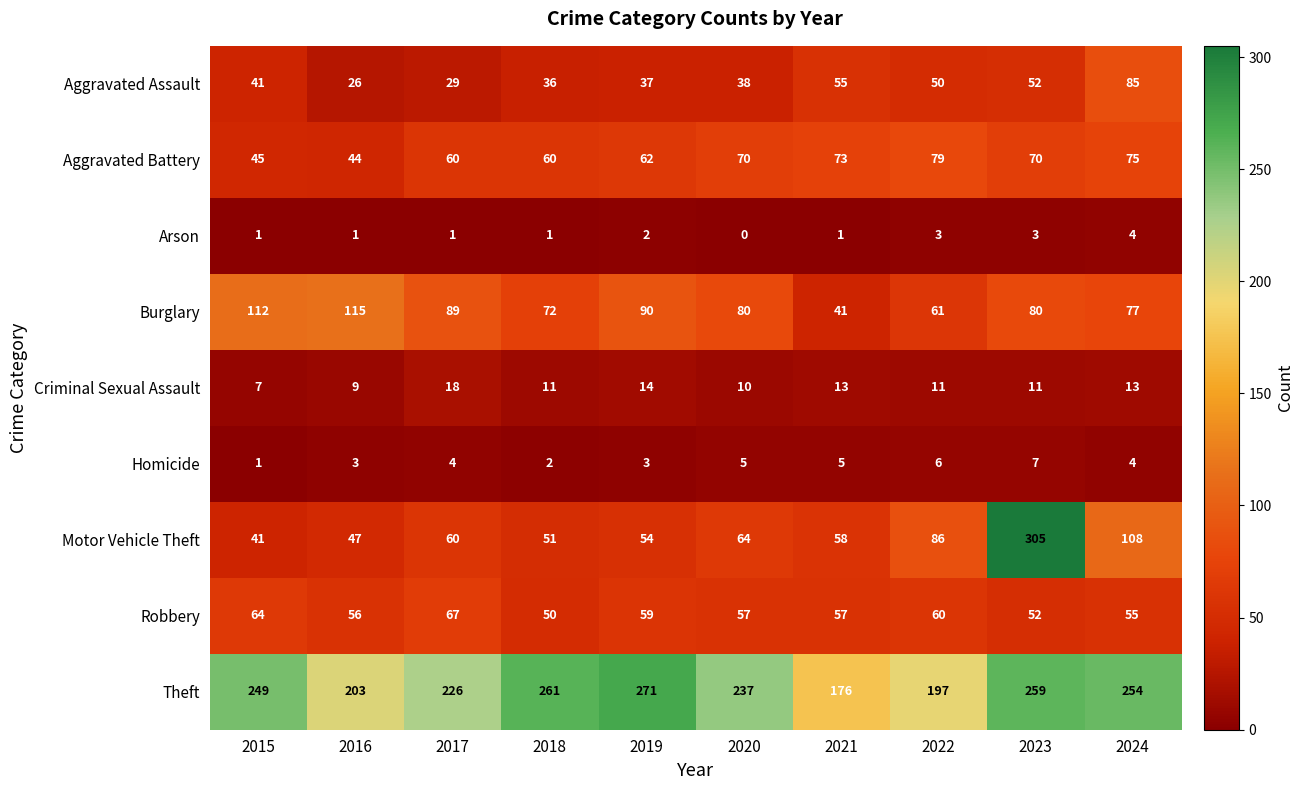

Where does the Criminal Sexual Assault series first go above 11?

2017